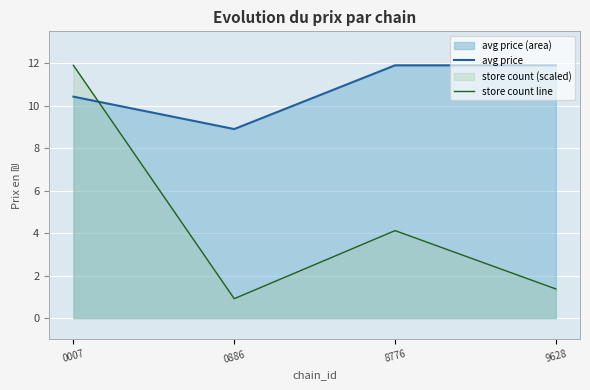

Rank the categories by avg price value from highest to lowest.

8776, 9628, 0007, 0886